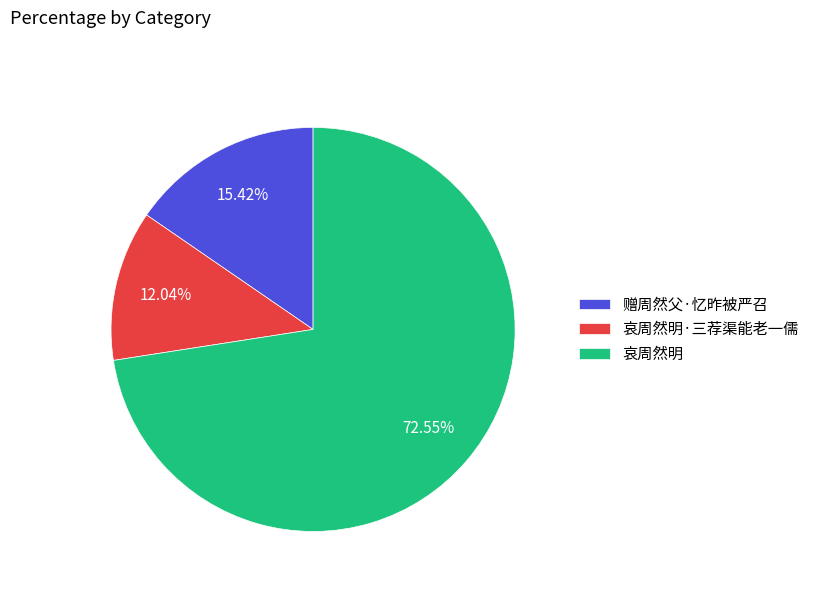

Which slice is the largest?

哀周然明